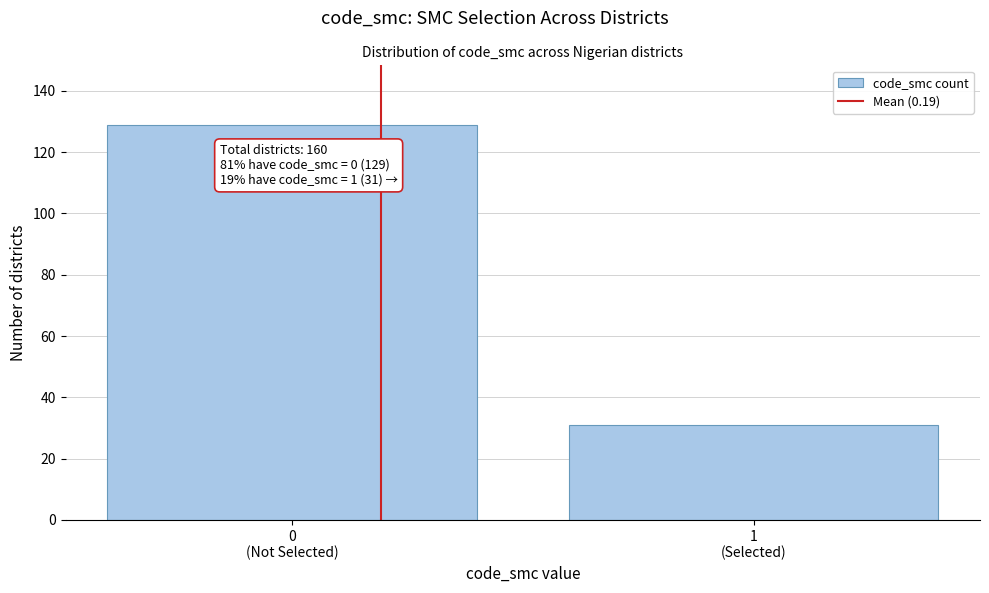

Reading right to left, transcribe all the data shown in this chart.

31	129